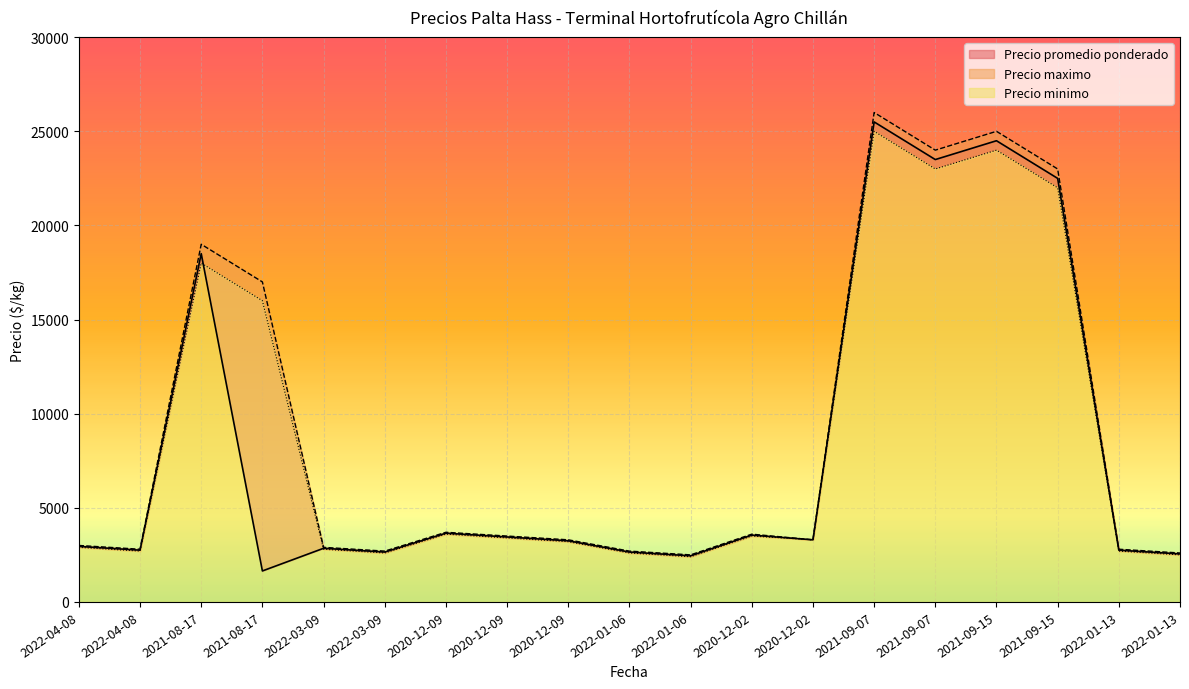

At 2022-01-06, list the series in order from largest to smallest.

Precio maximo, Precio promedio ponderado, Precio minimo